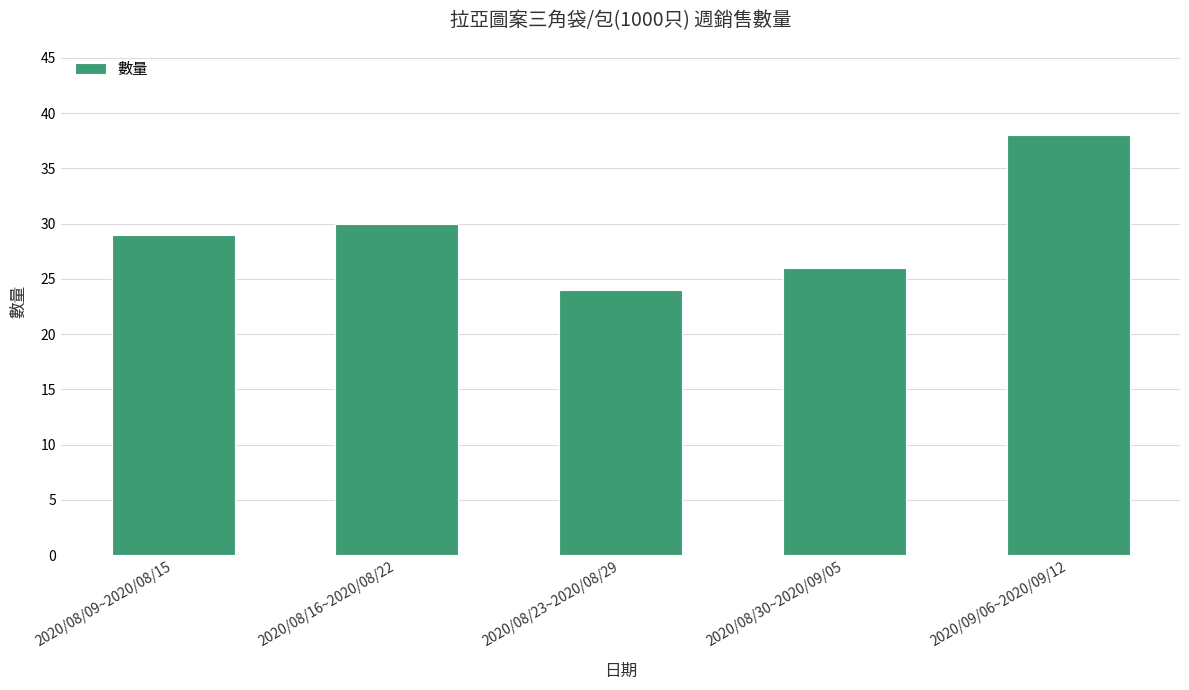

Are the bars grouped side by side (vs. stacked)?

No